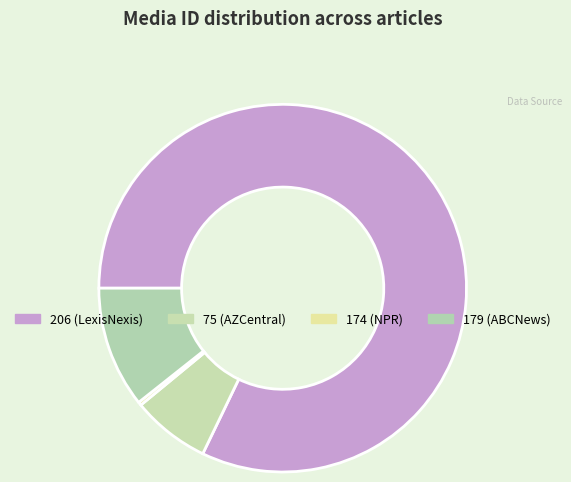

The 206 slice represents 82% of the pie. True or false?

True